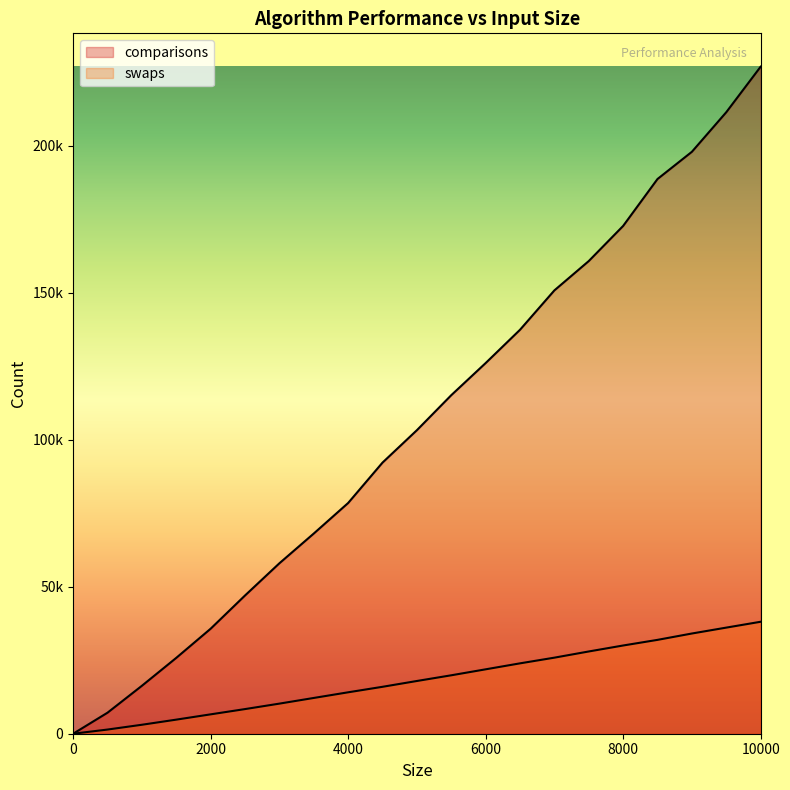

Reading left to right, list all the values displayed in this chart.

comparisons: 0=0.0	500=7155.6	1000=16305.4	1500=25802.6	2000=35714.2	2500=47012.9	3000=57965.6	3500=68081.9	4000=78468.1	4500=92205.1	5000=103226.7	5500=115132.1	6000=126055.7	6500=137380.4	7000=150774.1	7500=160748.2	8000=172692.0	8500=188652.0	9000=197905.5	9500=211359.3	10000=226848.9
swaps: 0=0.0	500=1419.4	1000=3048.4	1500=4791.3	2000=6588.2	2500=8379.6	3000=10234.7	3500=12164.9	4000=14086.2	4500=15956.6	5000=17933.4	5500=19871.0	6000=21901.2	6500=23933.6	7000=25868.4	7500=27972.3	8000=30004.3	8500=31918.4	9000=34080.3	9500=36085.8	10000=38074.3